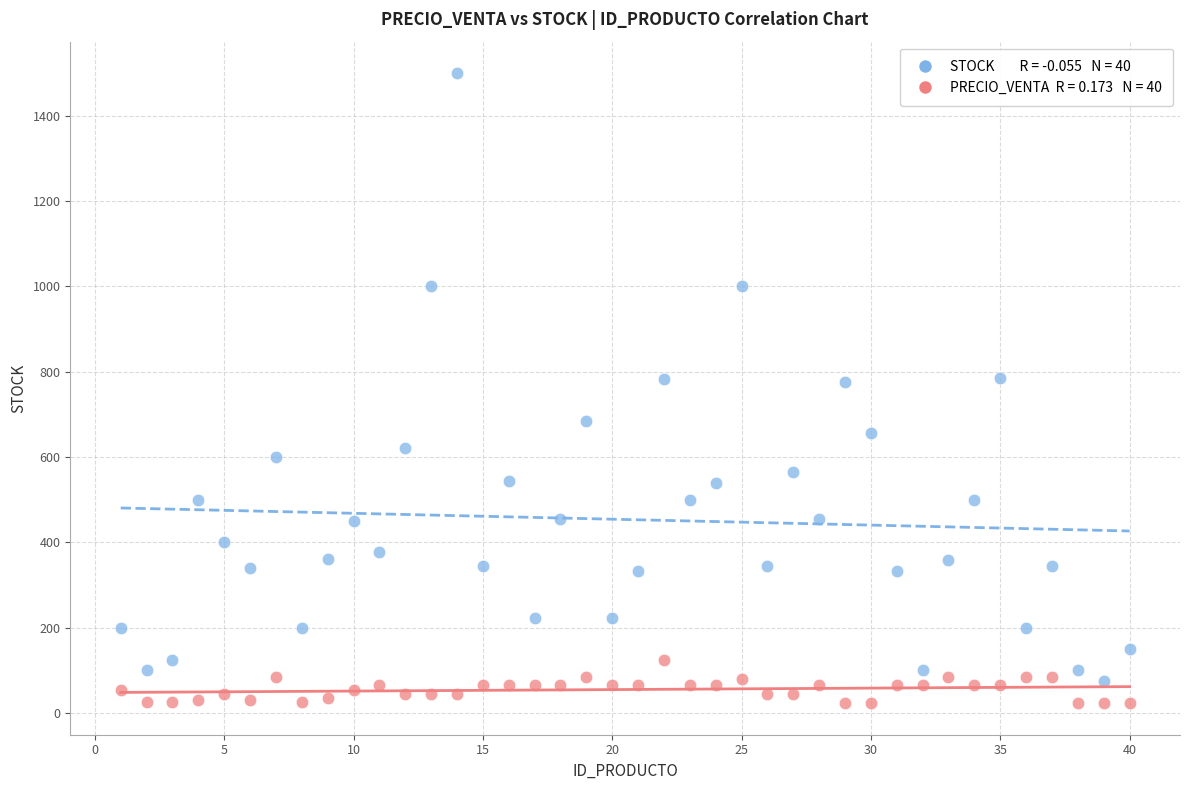

Across all data points, what is the range of X values (max minus min)?

39